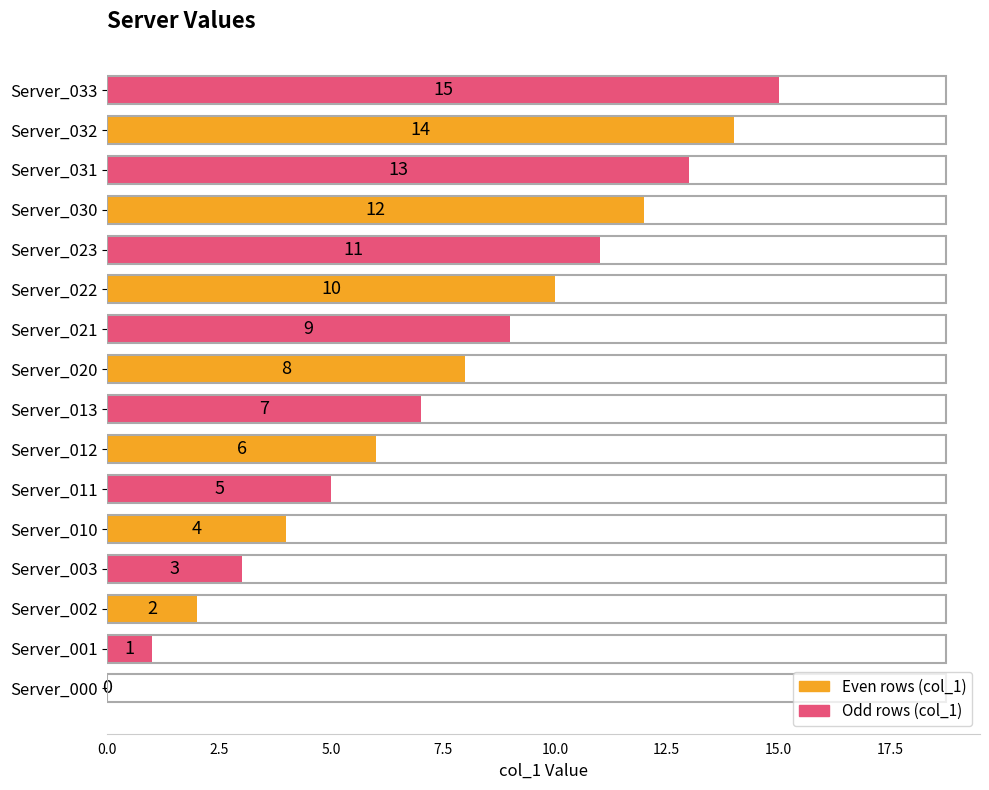

At which label is the value closest to 7?

Server_013